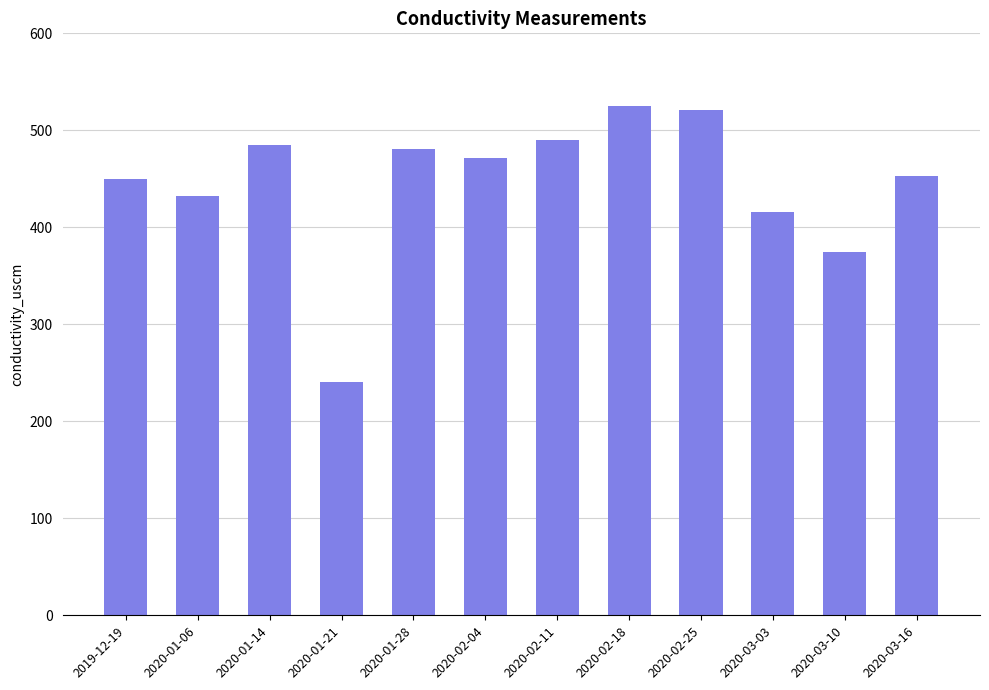

How many series are shown in this chart?

1